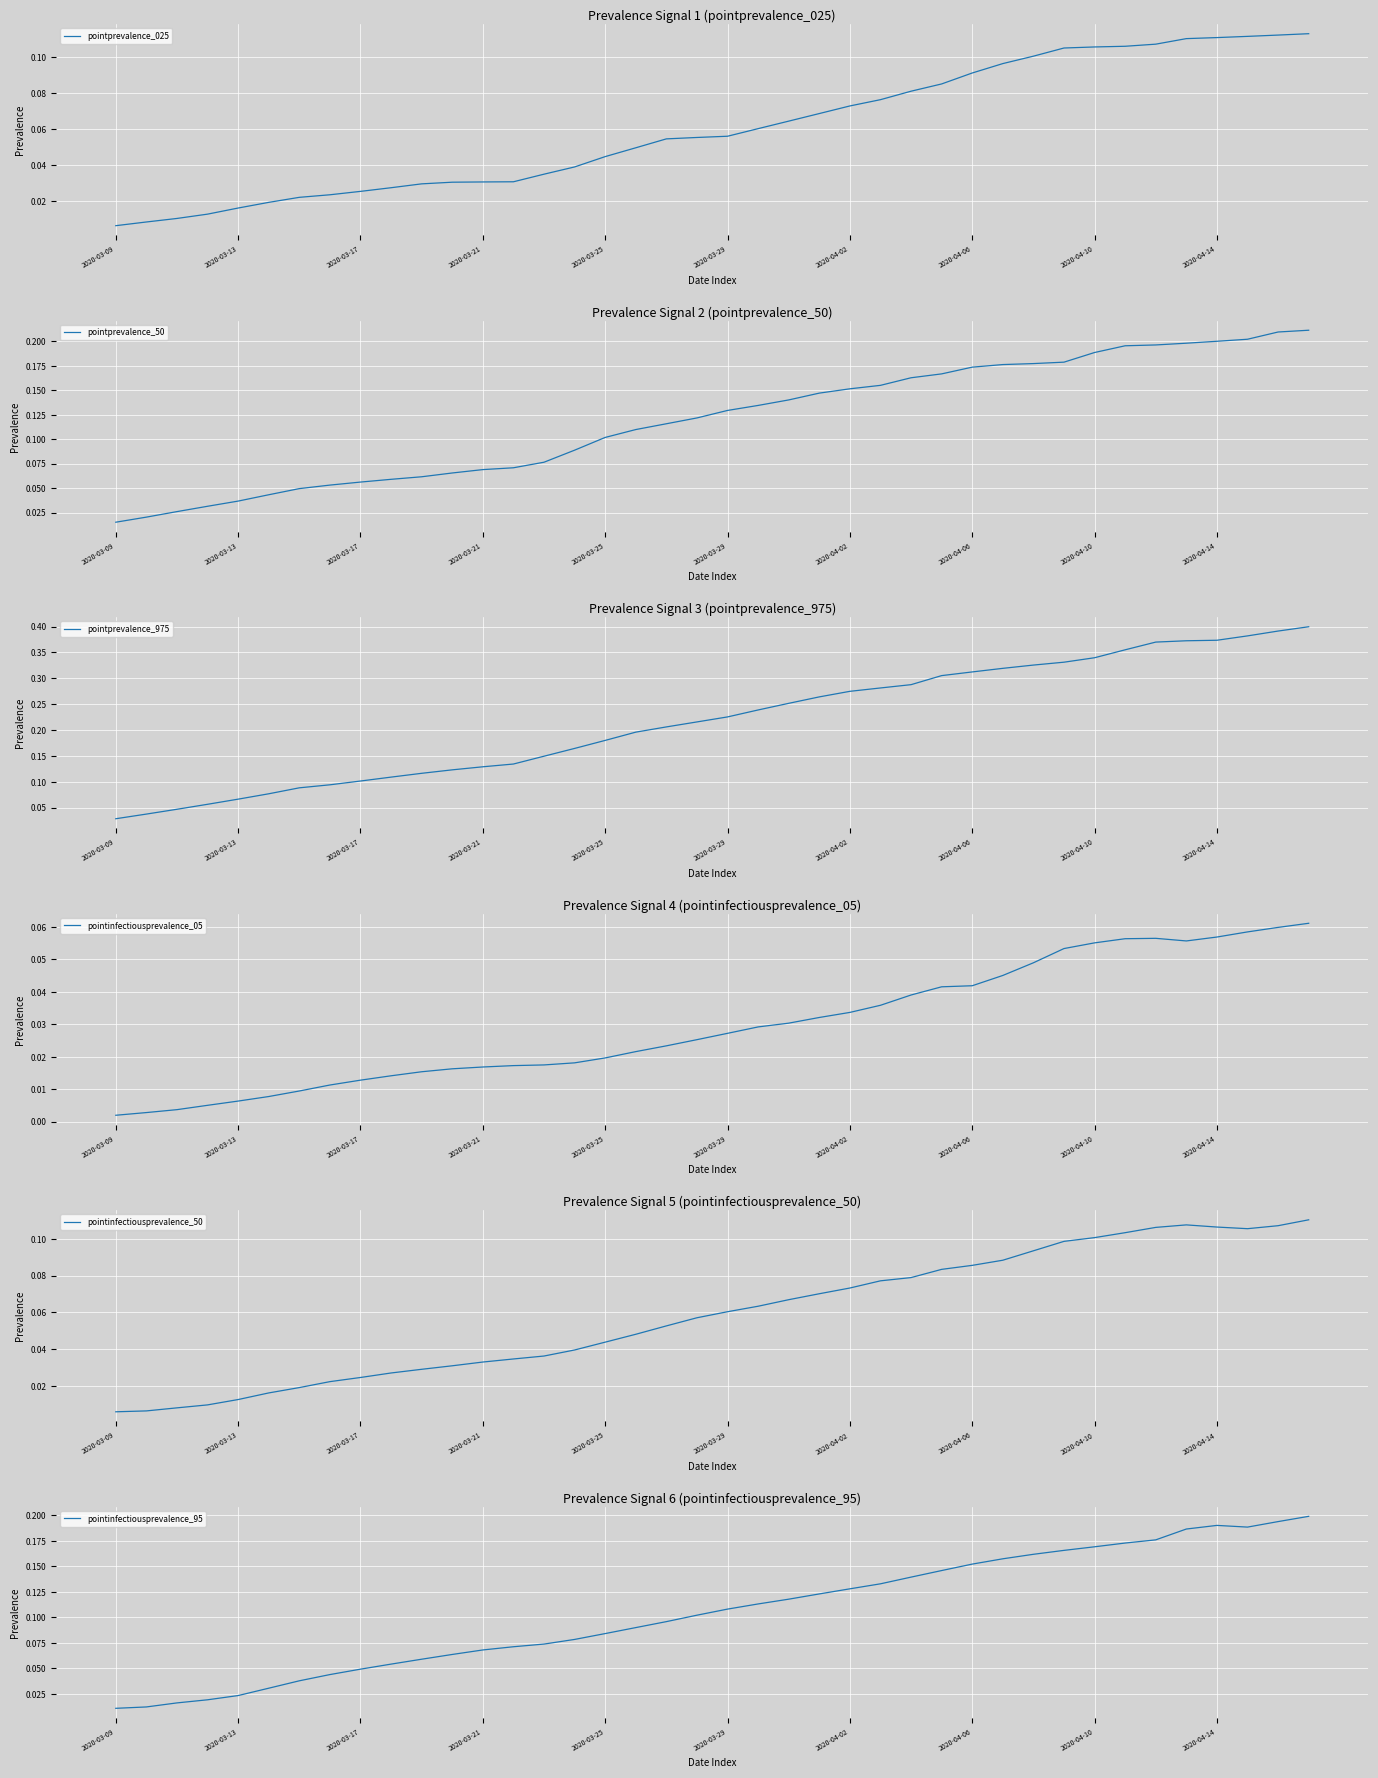

Is it true that pointprevalence_50 equals 0.2 at 2020-04-14?

True